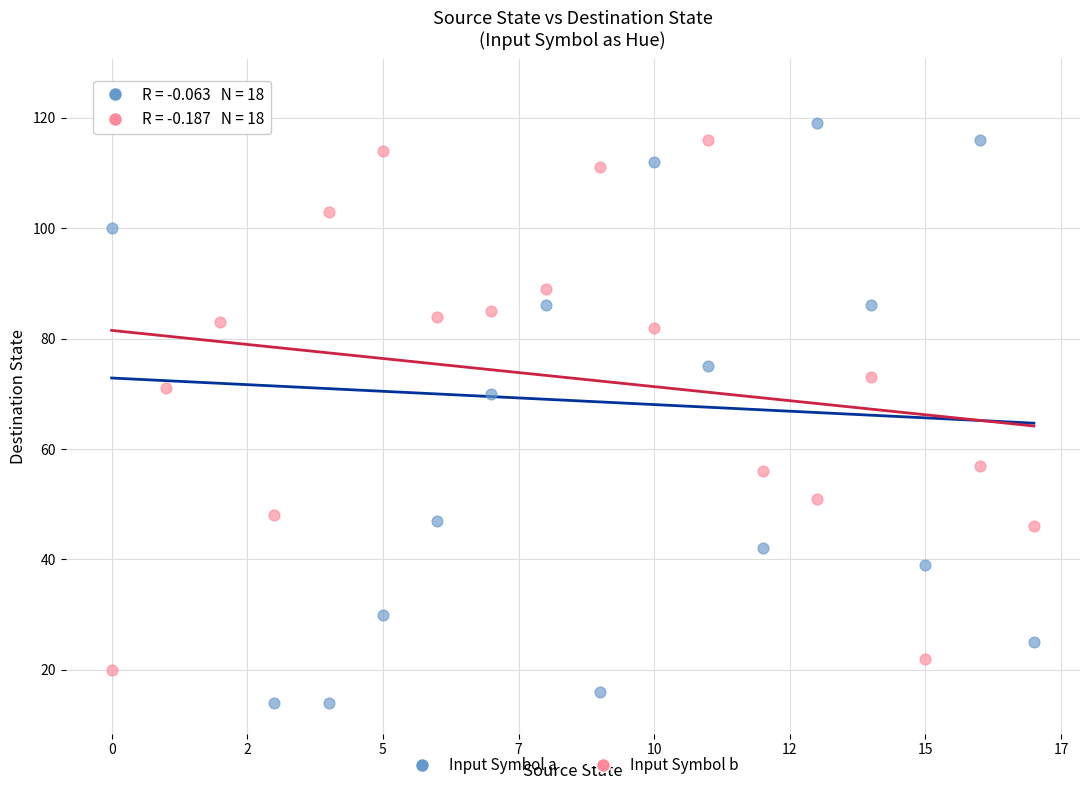

Which series has the widest spread of Y values?

Input Symbol a